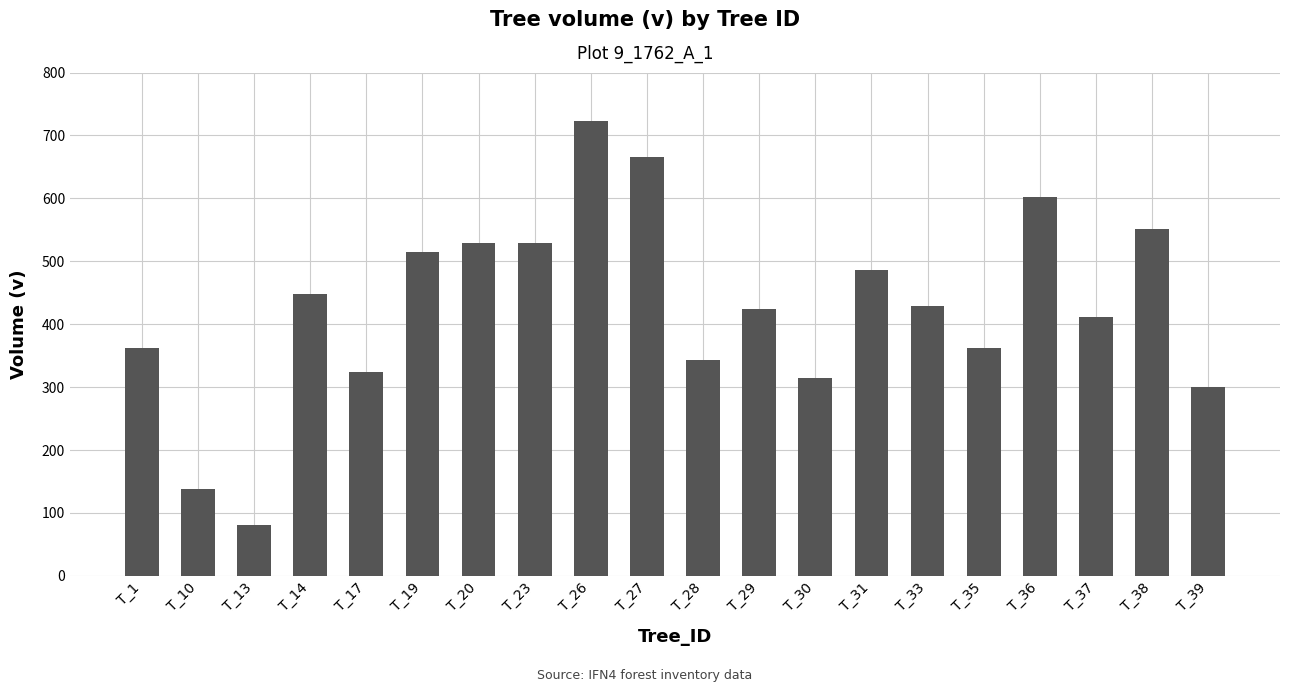

What is the sum of the values at T_10 and T_26?

860.7